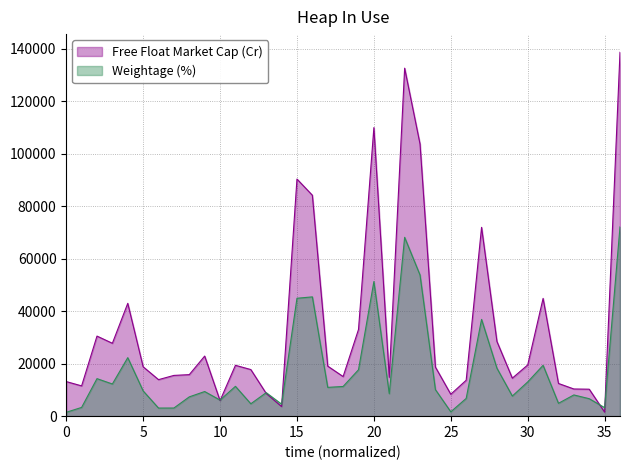

Which series has the largest total across all categories?

Free Float Market Cap (Cr)